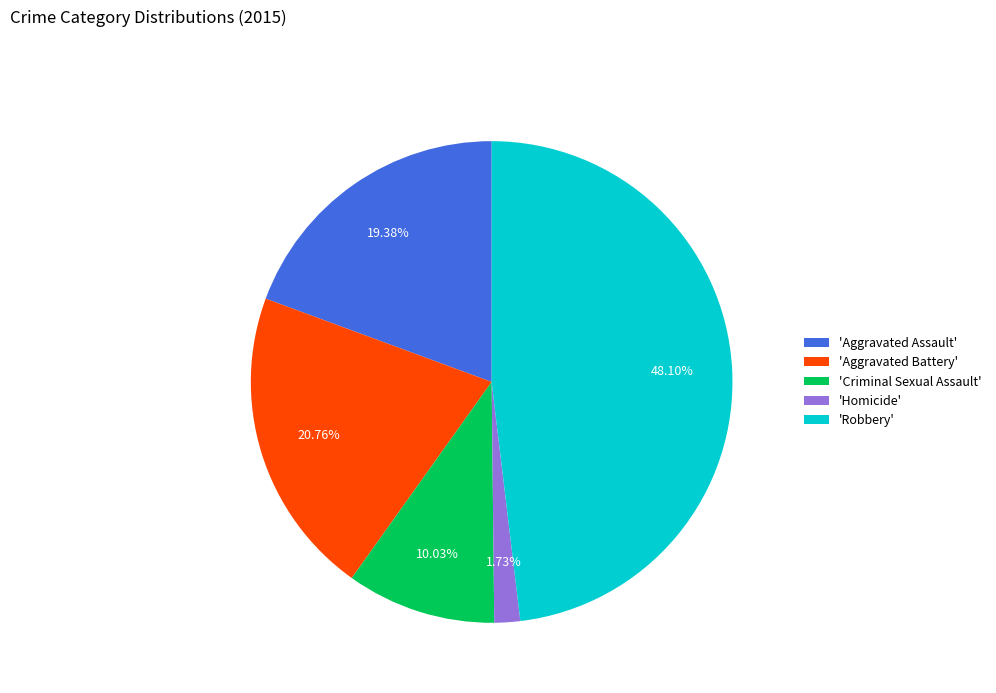

Count the number of slices in the pie.

5